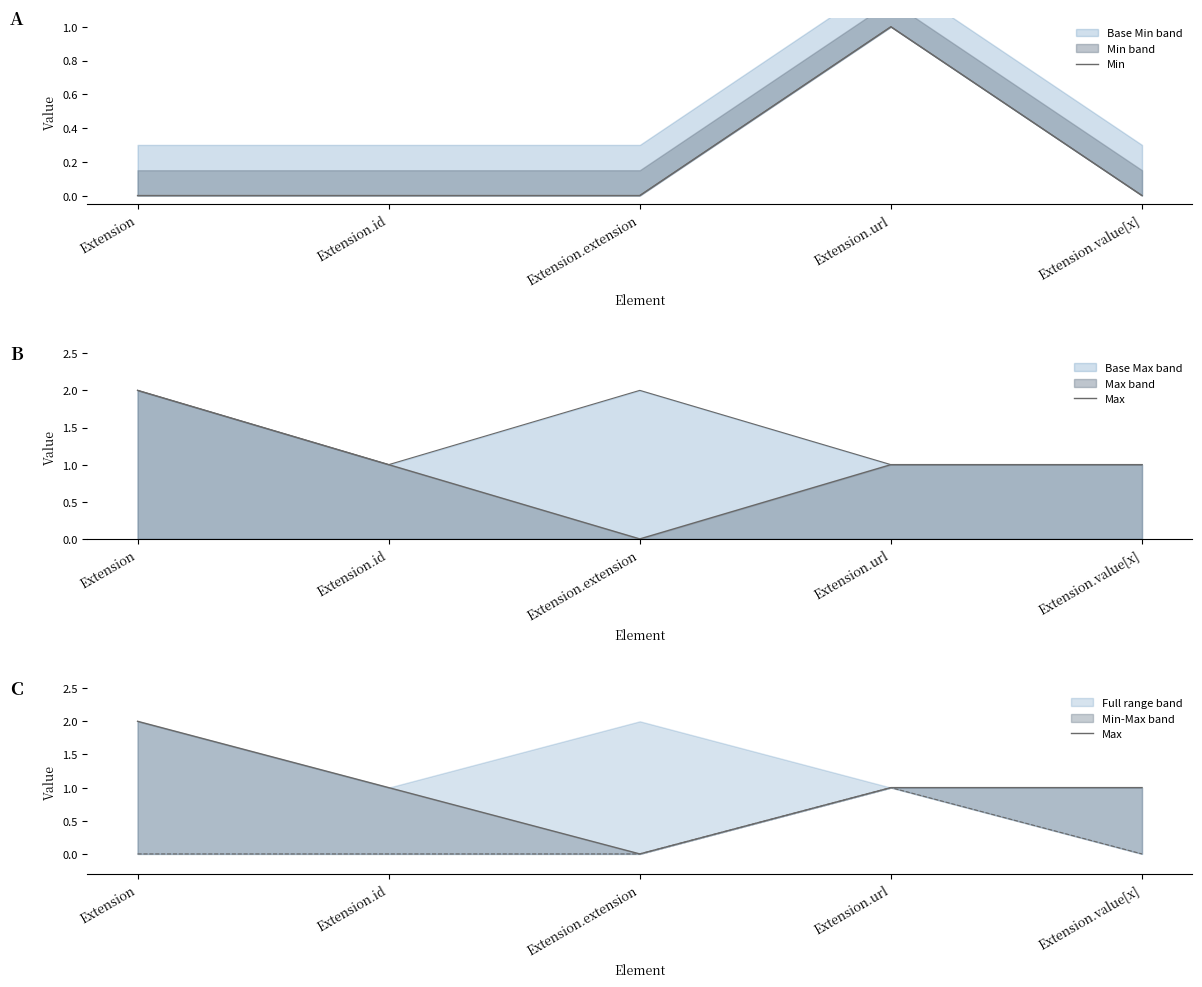

Reading right to left, transcribe all the data shown in this chart.

Min: Extension.value[x]=0	Extension.url=1	Extension.extension=0	Extension.id=0	Extension=0
Max: Extension.value[x]=1	Extension.url=1	Extension.extension=0	Extension.id=1	Extension=2